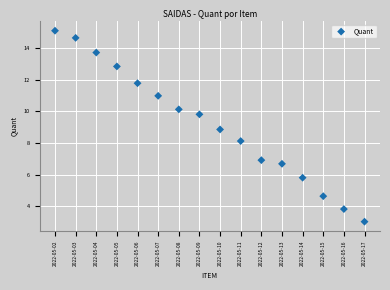

What is the range of X values (max minus min)?

15.0